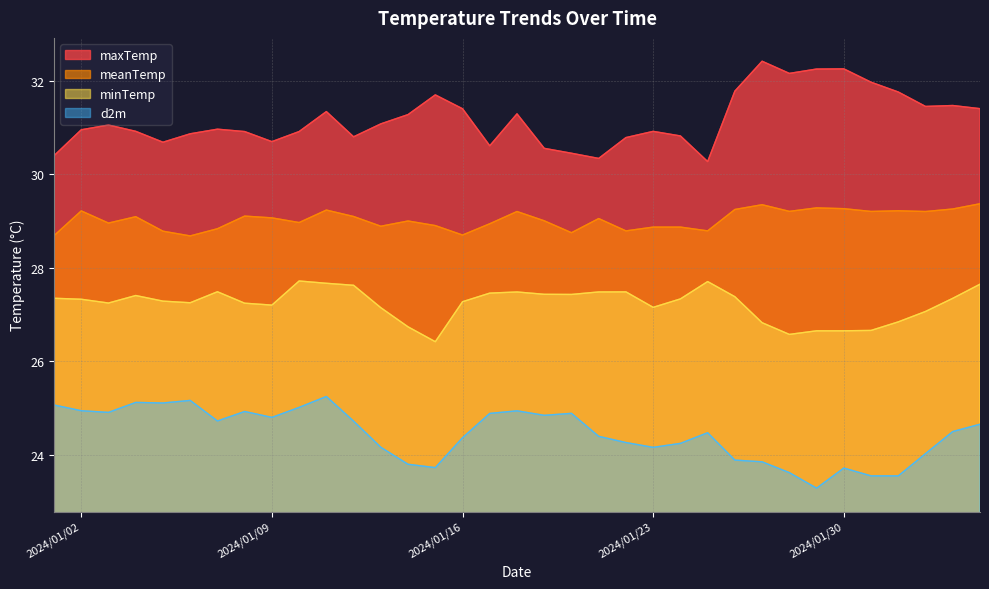

What is the value of the maxTemp point at the 25th from the left?

30.3